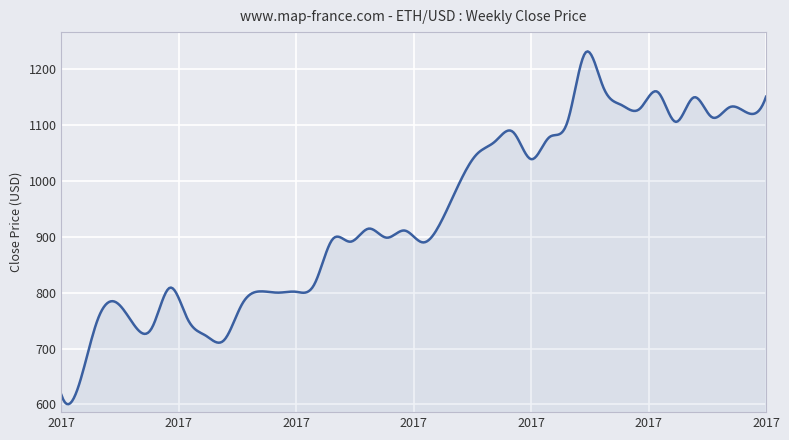

What is the smallest value displayed?

600.3